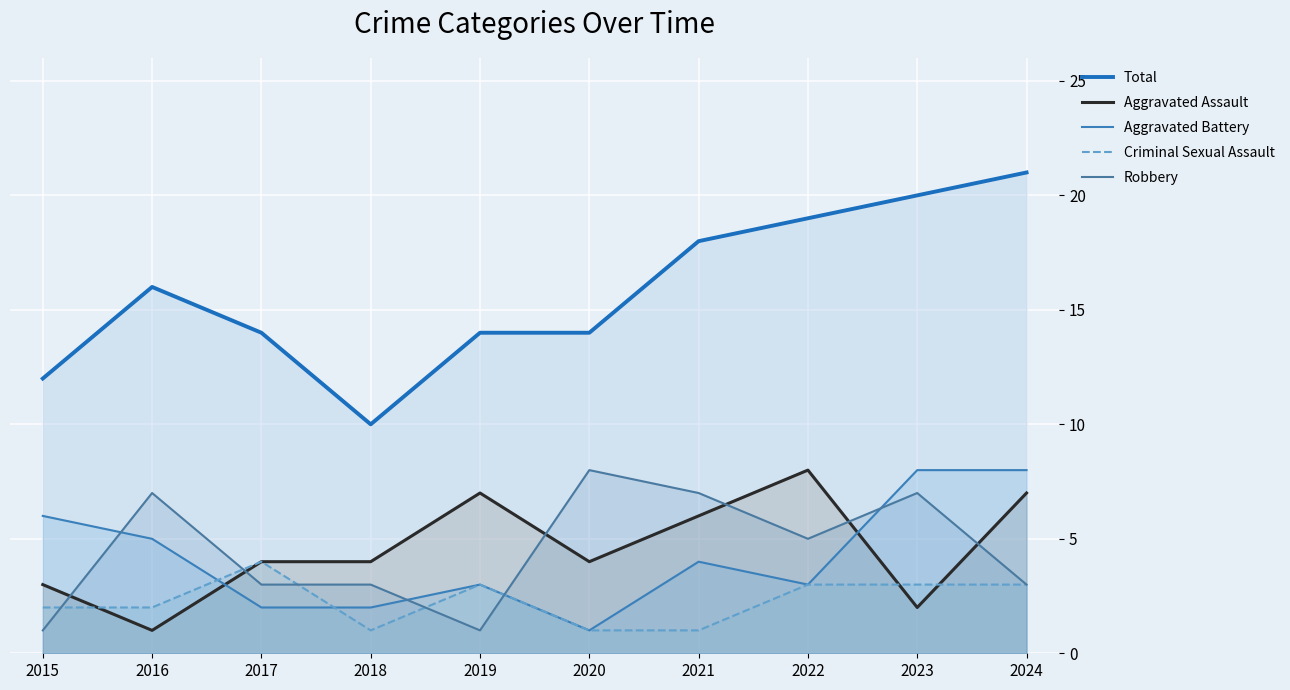

Count the number of categories in the chart.

10